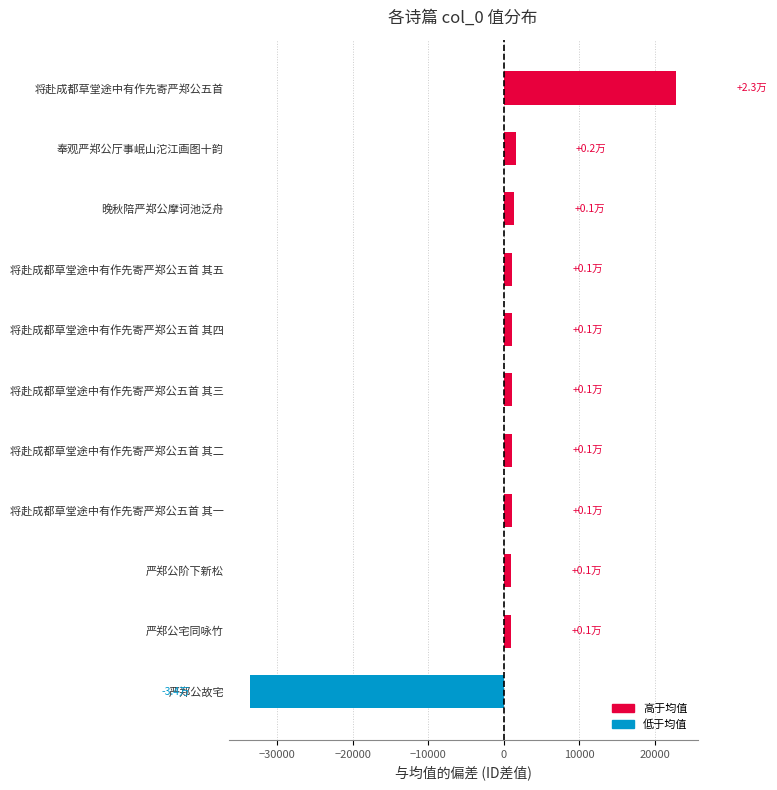

How many bars are there in total?

11